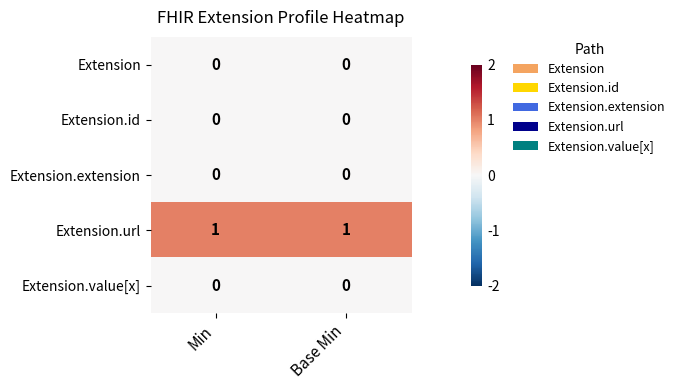

Which series has the largest total across all categories?

Extension.url